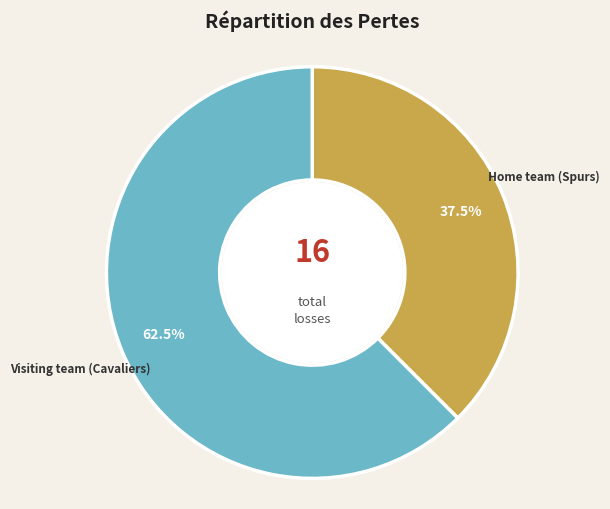

Is there a majority slice in this chart?

Yes